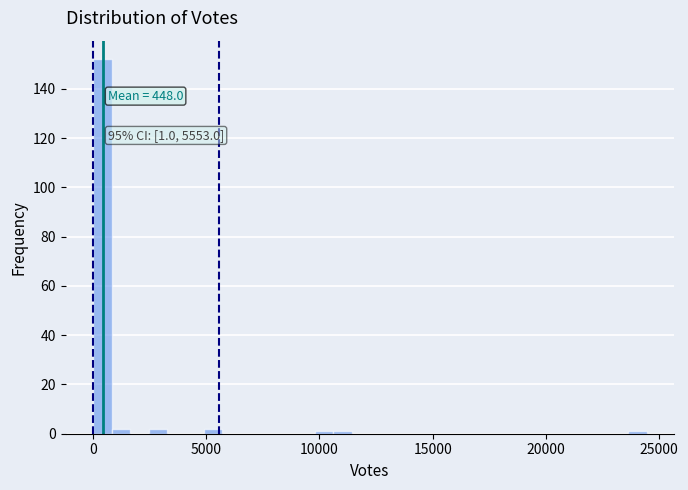

Around what value on the x-axis is the tallest bar? Give the approximate position of its centre, as read against the axis.

500